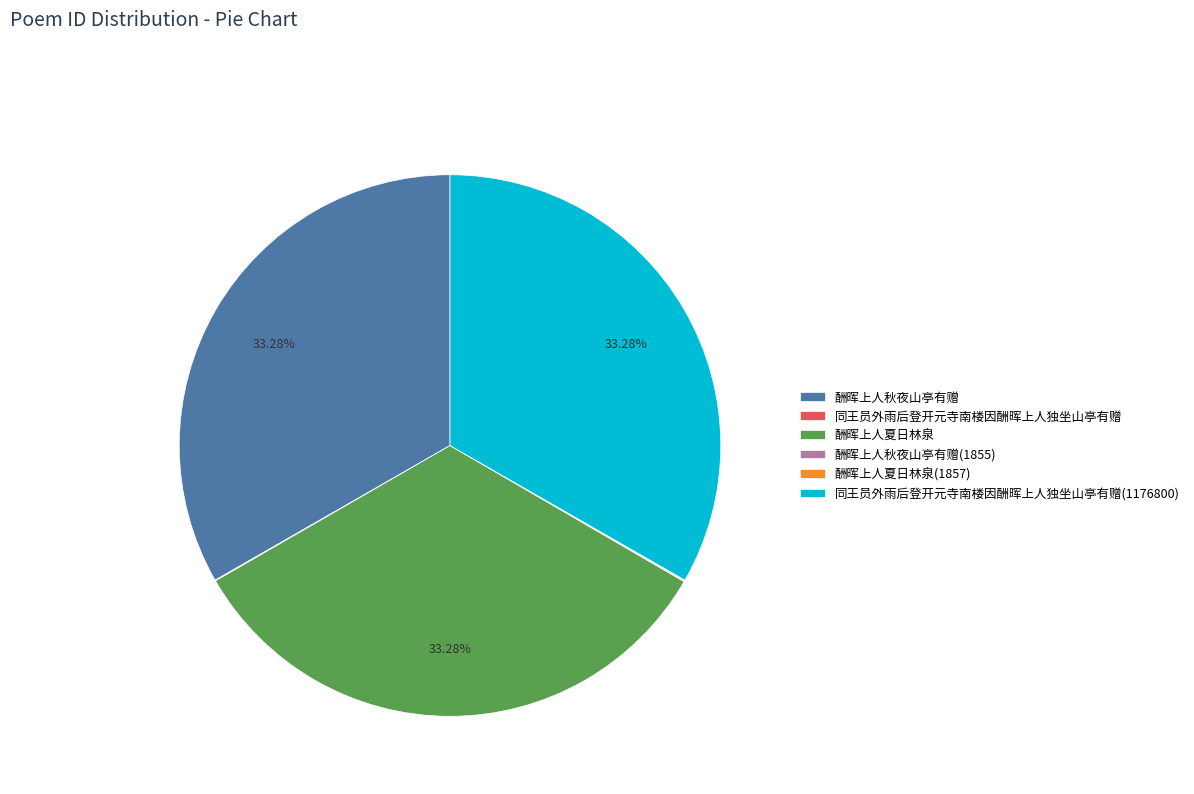

Does any single category account for the majority?

No